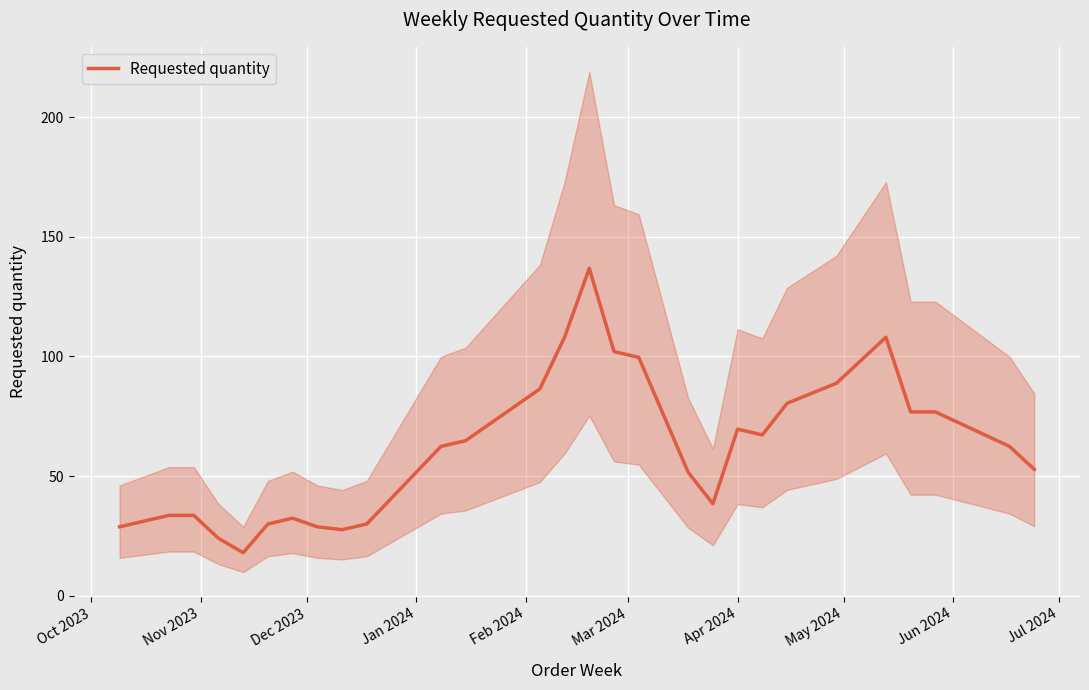

Is this an area chart (filled region under the line)?

No